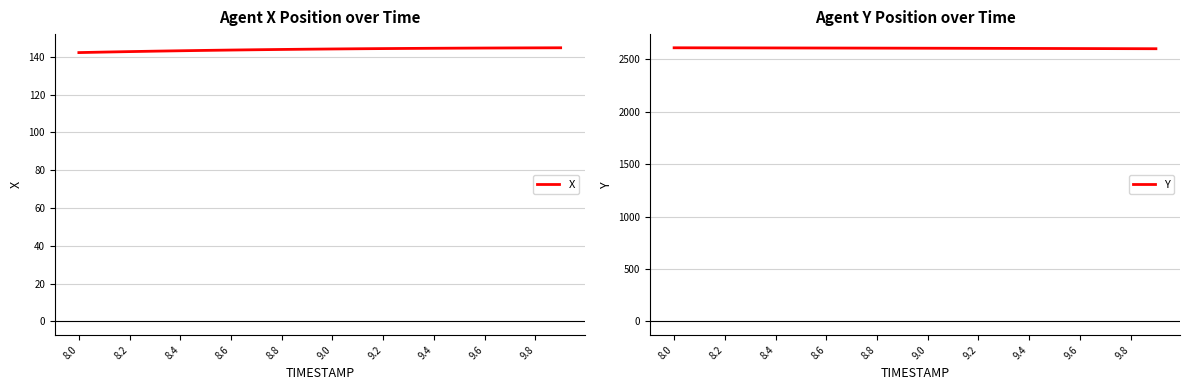

True or false: Y and X intersect in this chart.

False